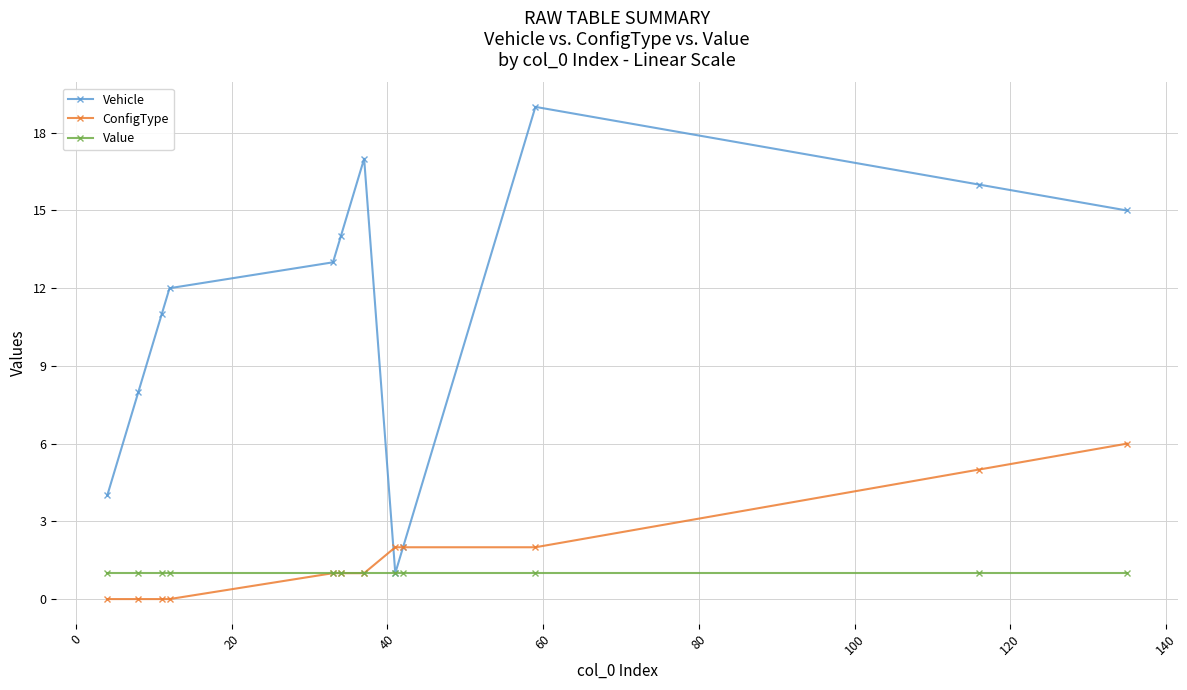

What is the sum of all ConfigType values?

20